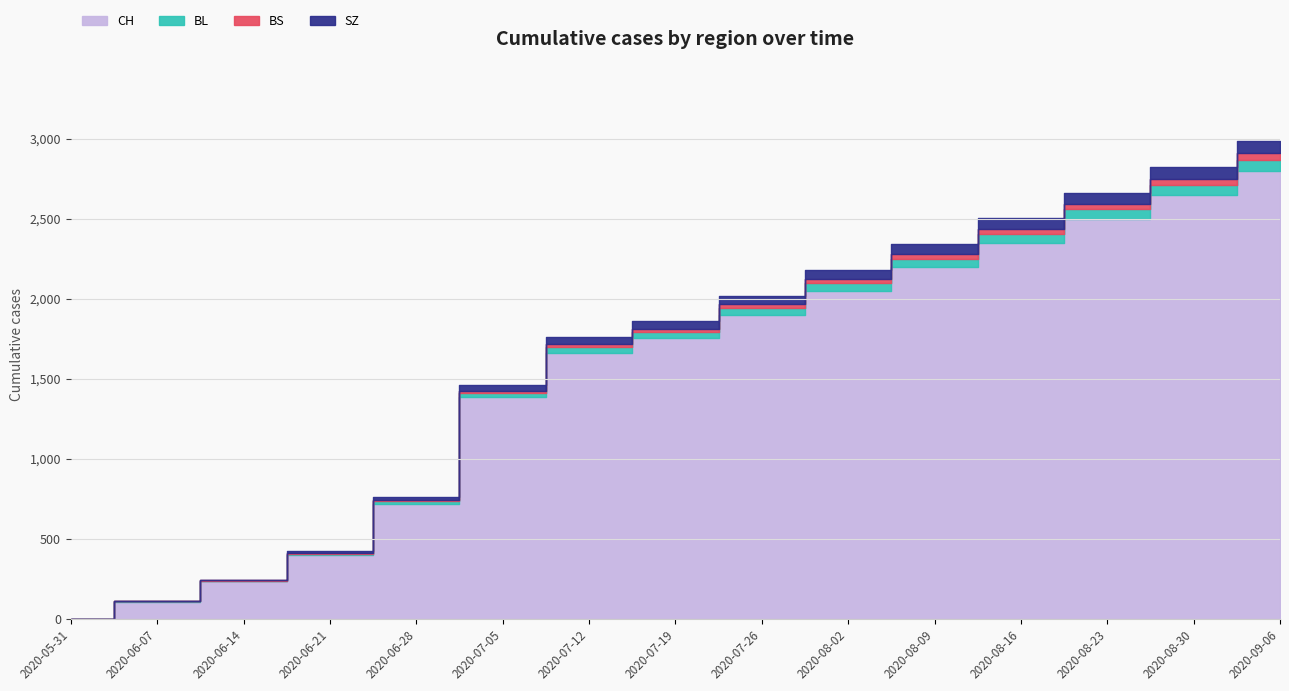

List the labels in order of BL value, smallest first.

2020-05-31, 2020-06-07, 2020-06-14, 2020-06-21, 2020-06-28, 2020-07-05, 2020-07-12, 2020-07-19, 2020-07-26, 2020-08-02, 2020-08-09, 2020-08-16, 2020-08-23, 2020-08-30, 2020-09-06